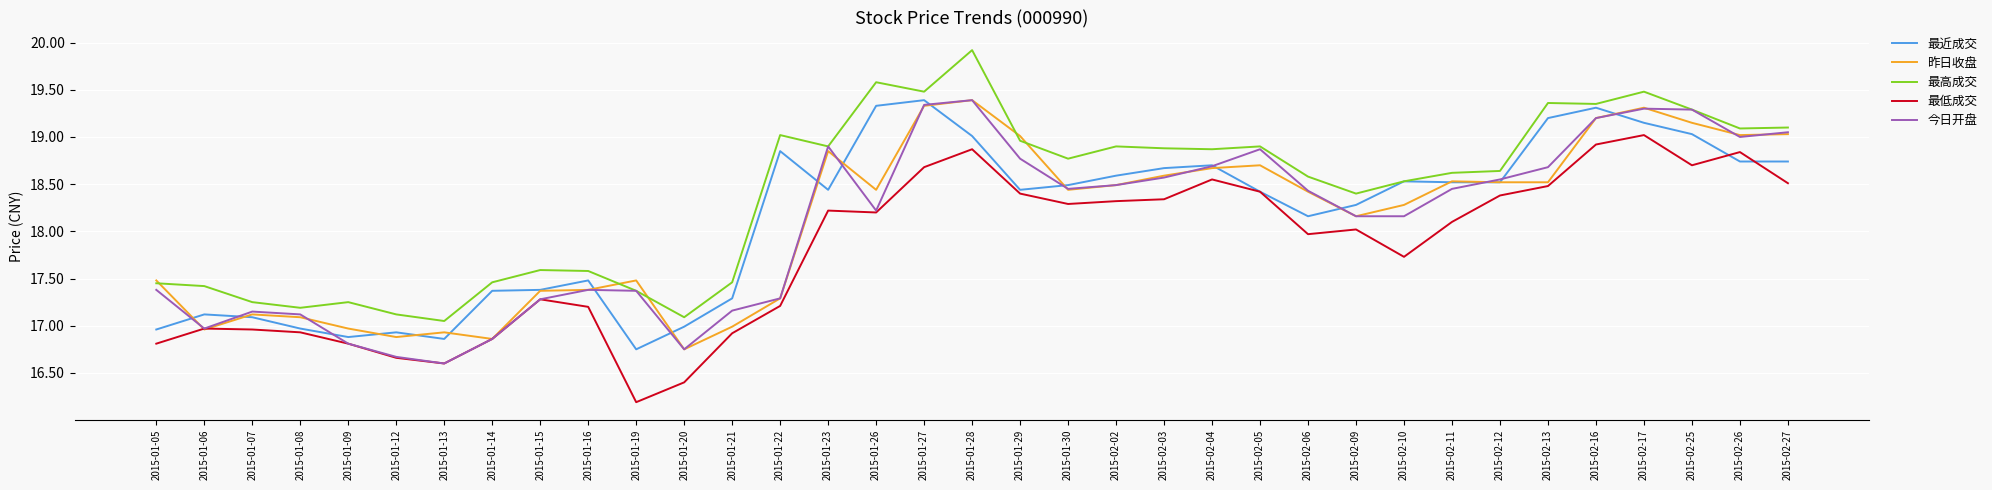

Is it true that 昨日收盘 equals 16.9 at 2015-01-13?

True